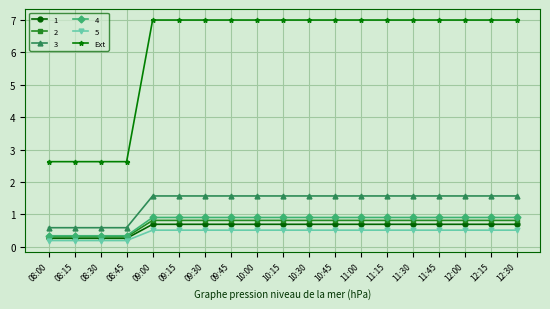

The 2 series shows 0.8 at 12:15. True or false?

True